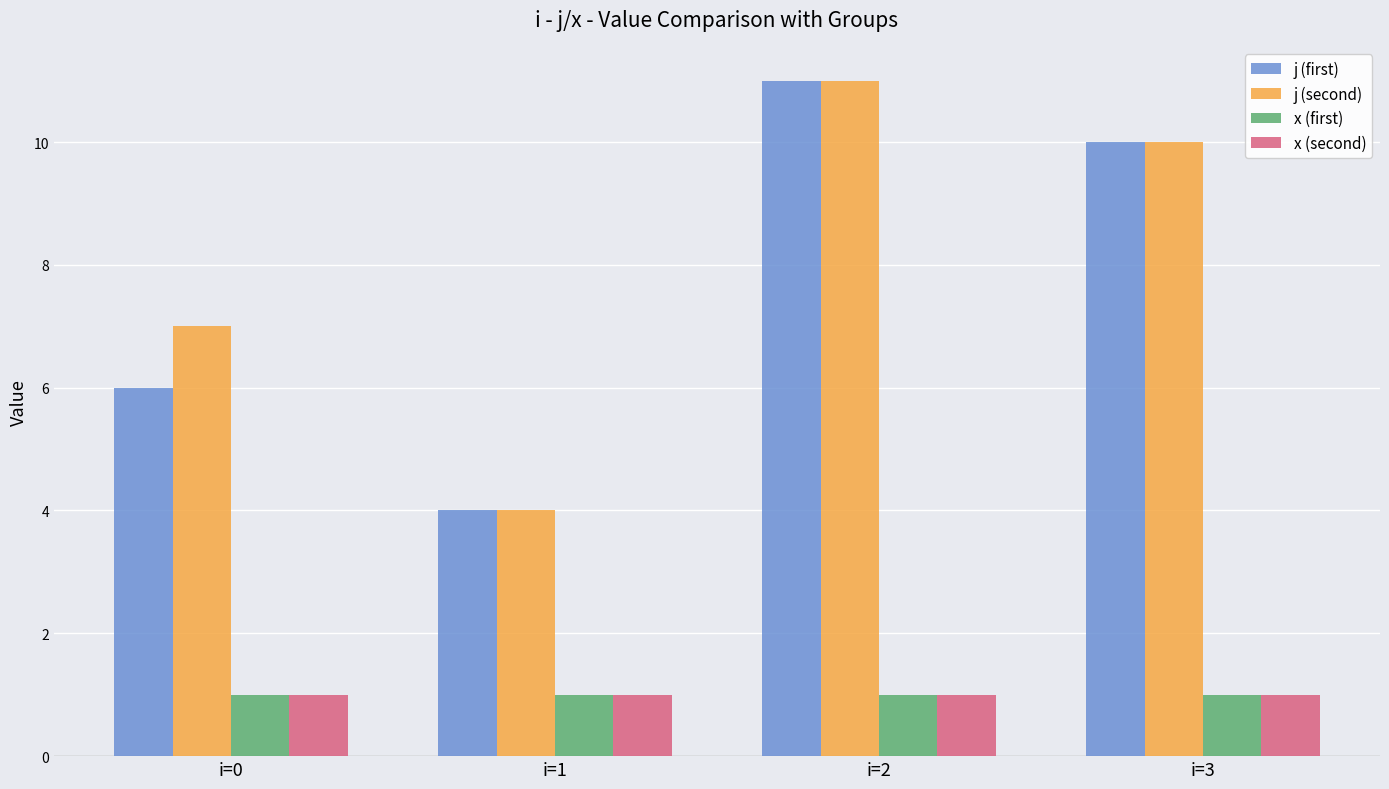

Are the bars horizontal?

No